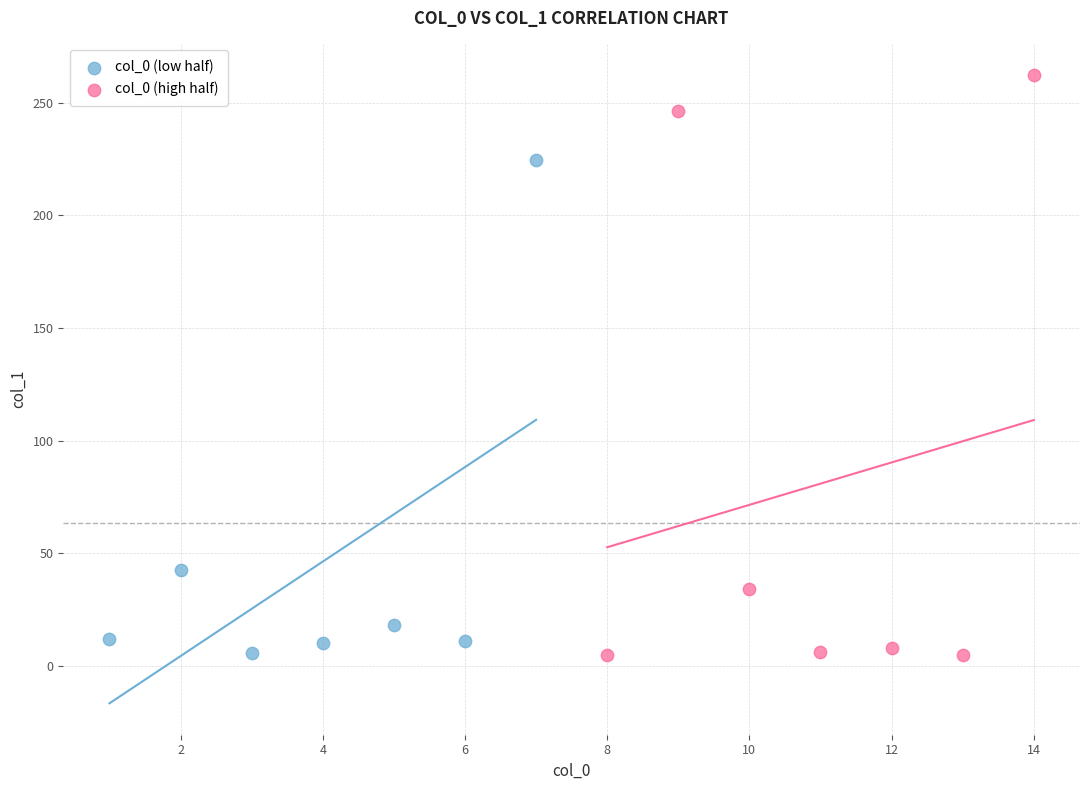

Which series contains the highest Y value?

col_0 (high half)